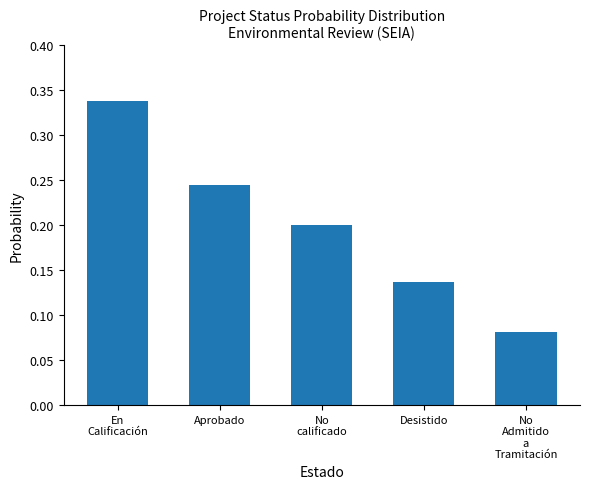

What is the label of the 1st bar from the right?

No
Admitido
a
Tramitación